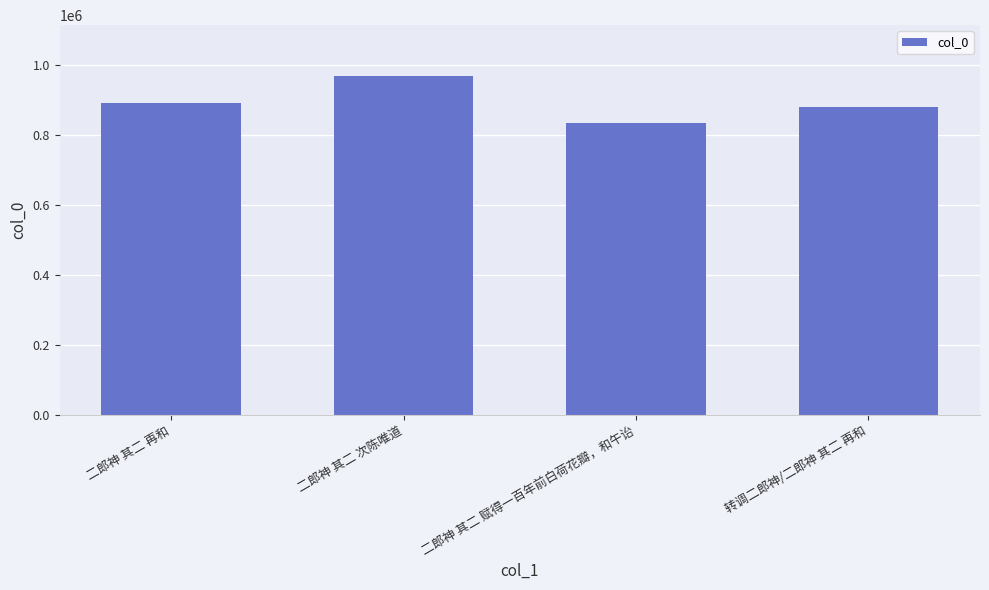

What is the label of the 2nd bar from the right?

二郎神 其二 赋得一百年前白荷花瓣，和午诒